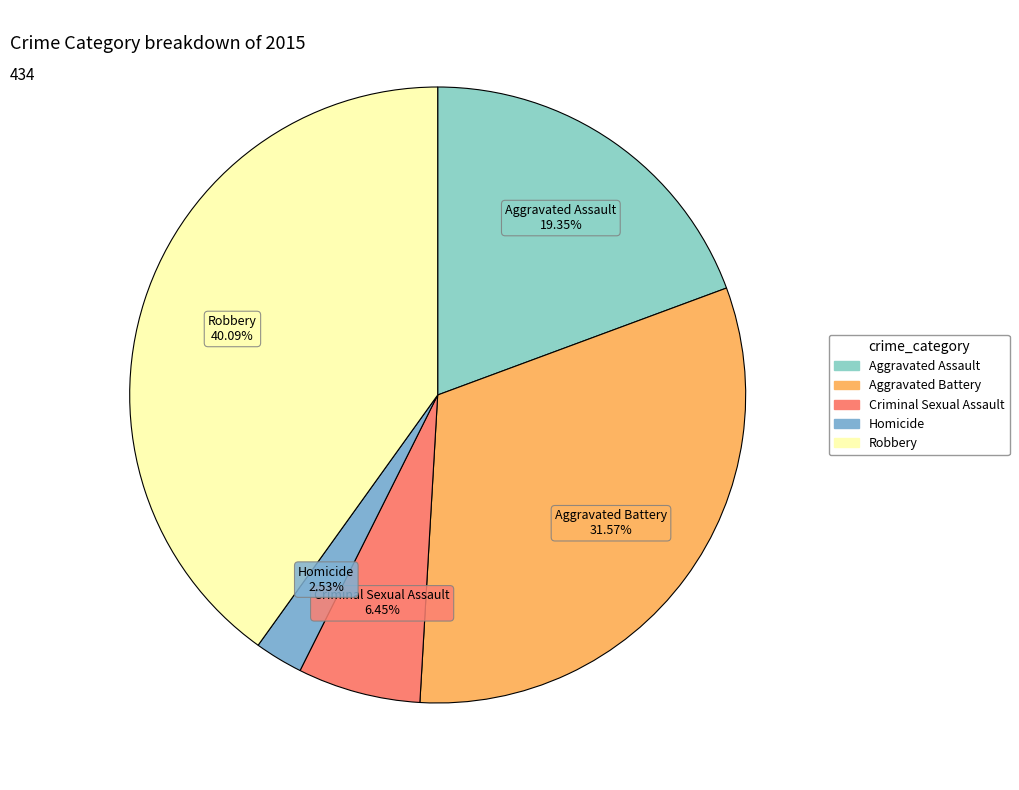

Which category has the biggest portion of the pie?

Robbery